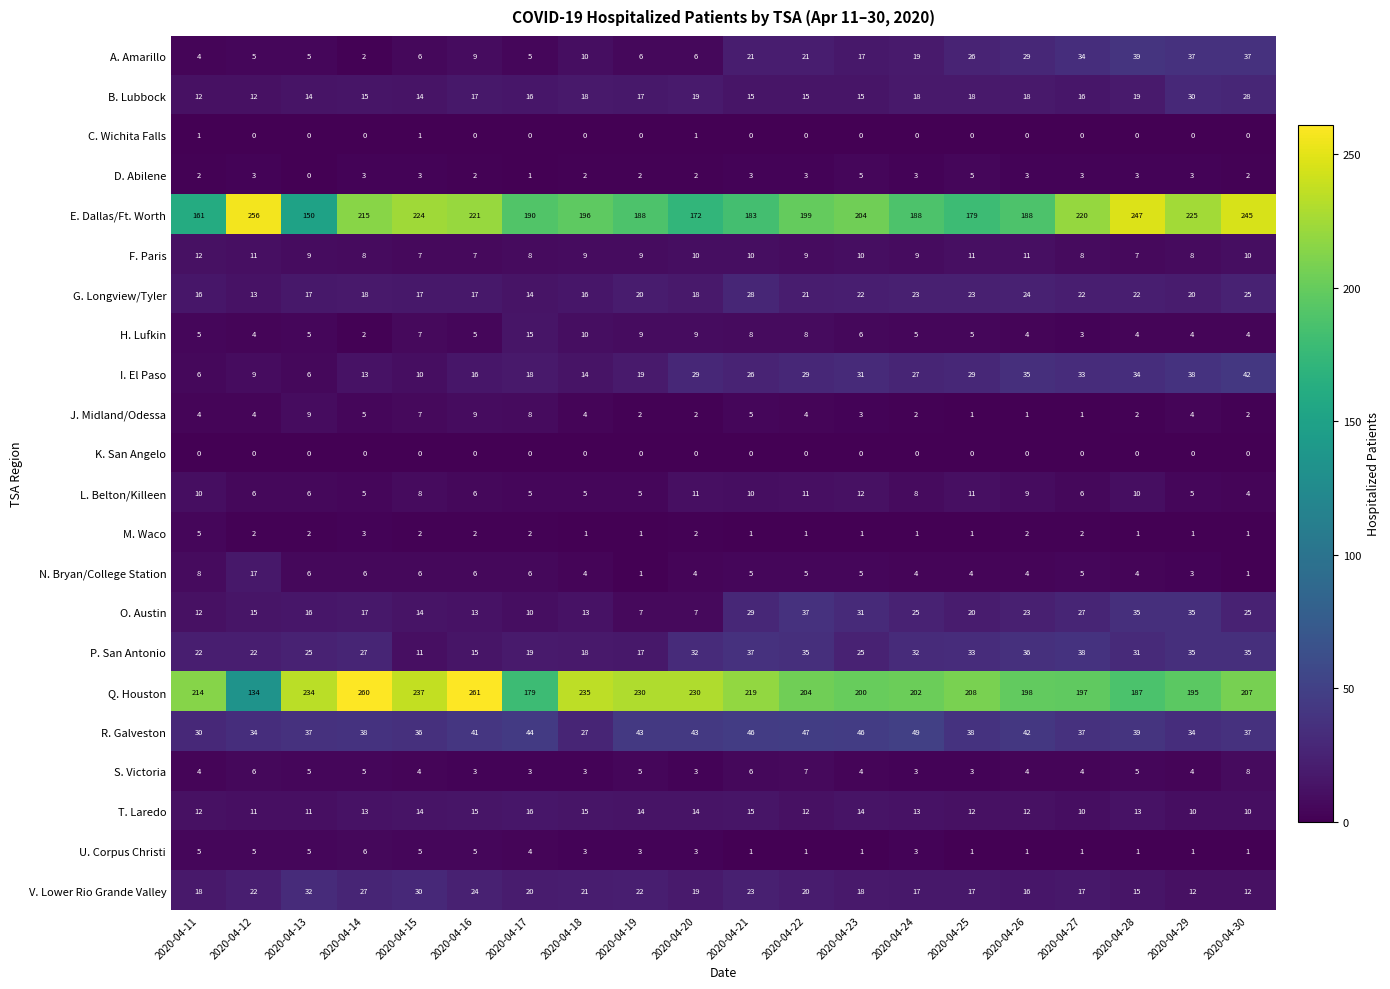

What is the approximate value of O. Austin at 2020-04-22?

37